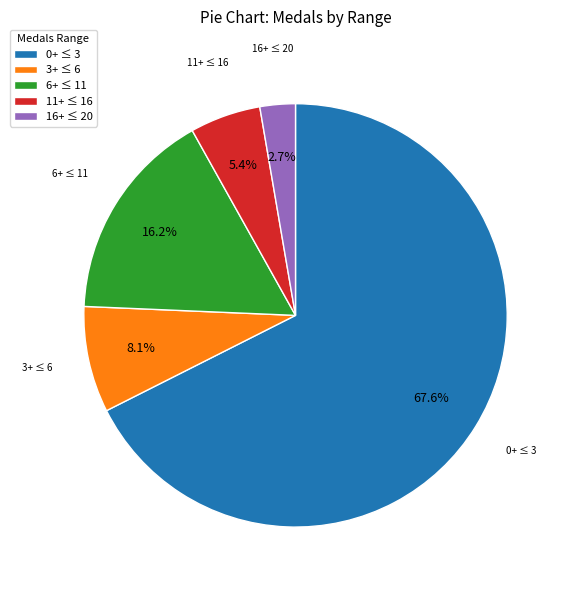

Approximately how many times larger is the value at 0+ ≤ 3 compared to 11+ ≤ 16?

12.5